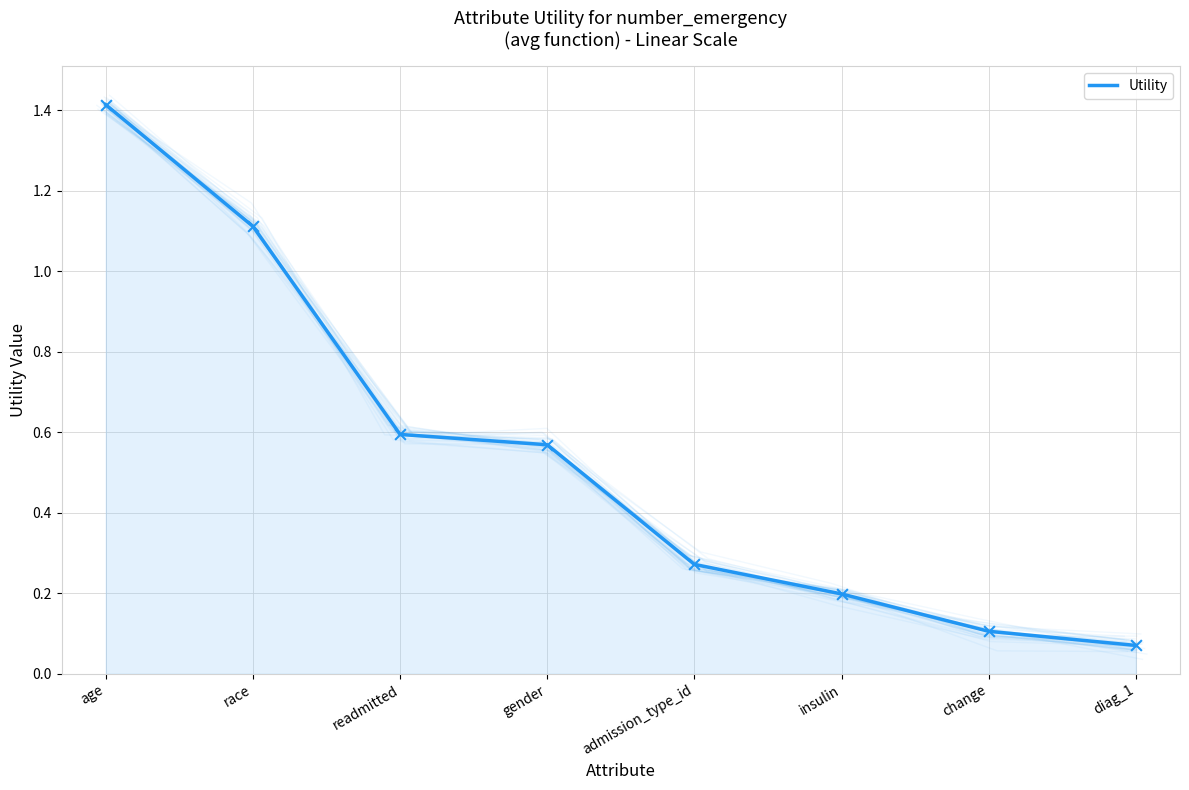

Which has a higher value, race or readmitted?

race